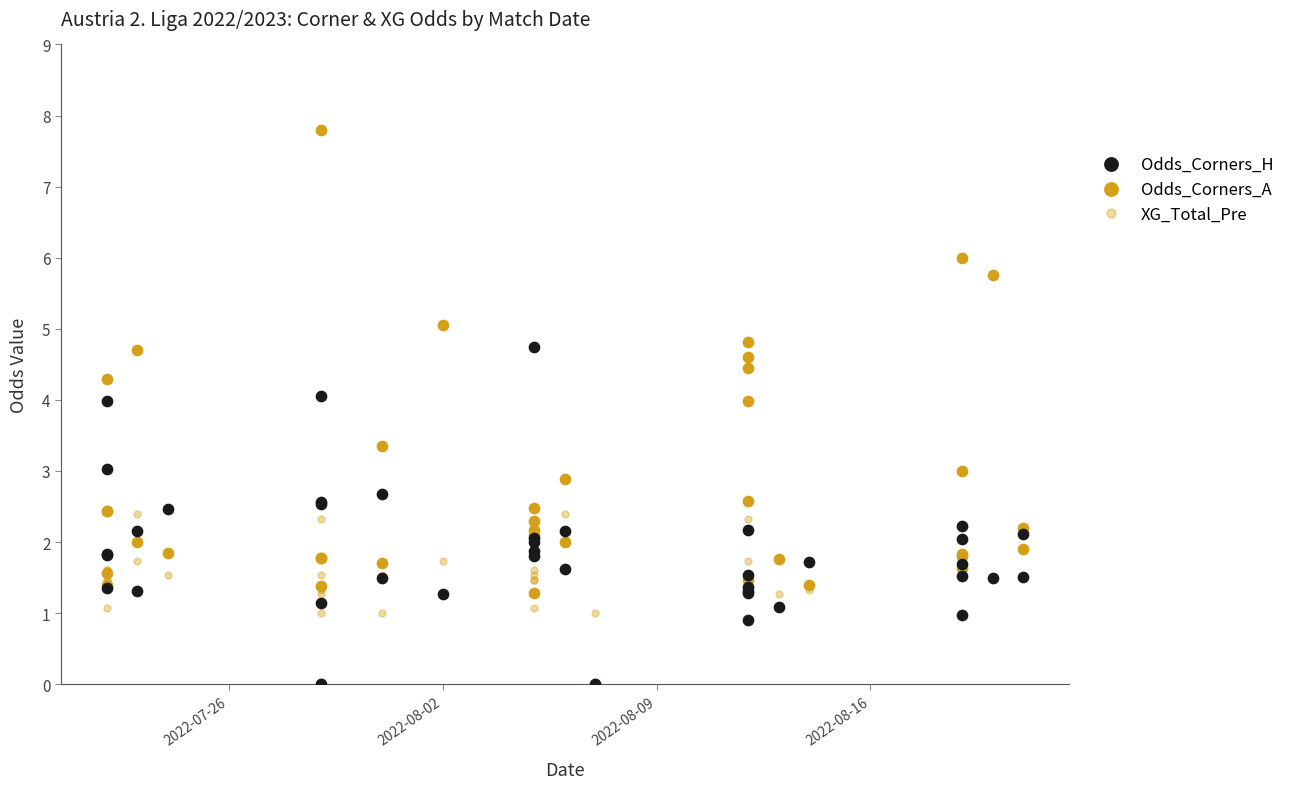

Which series contains the lowest Y value?

Odds_Corners_H